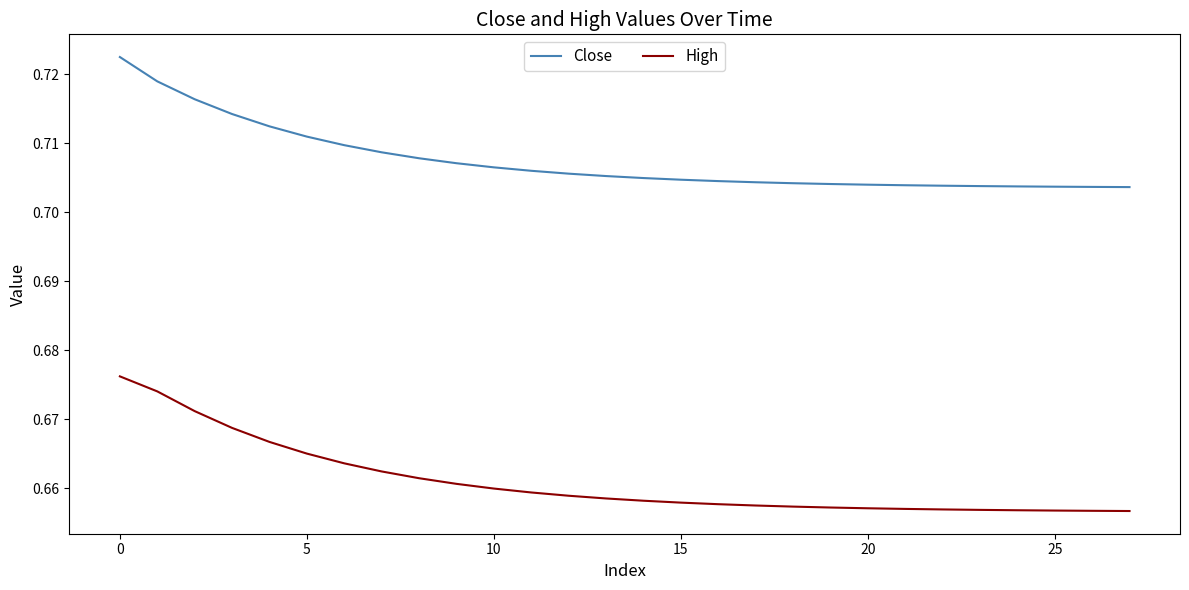

True or false: High and Close cross at least once.

False